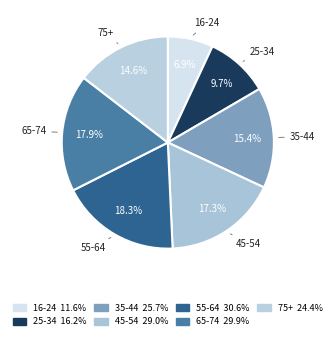

How many segments does this pie chart have?

7